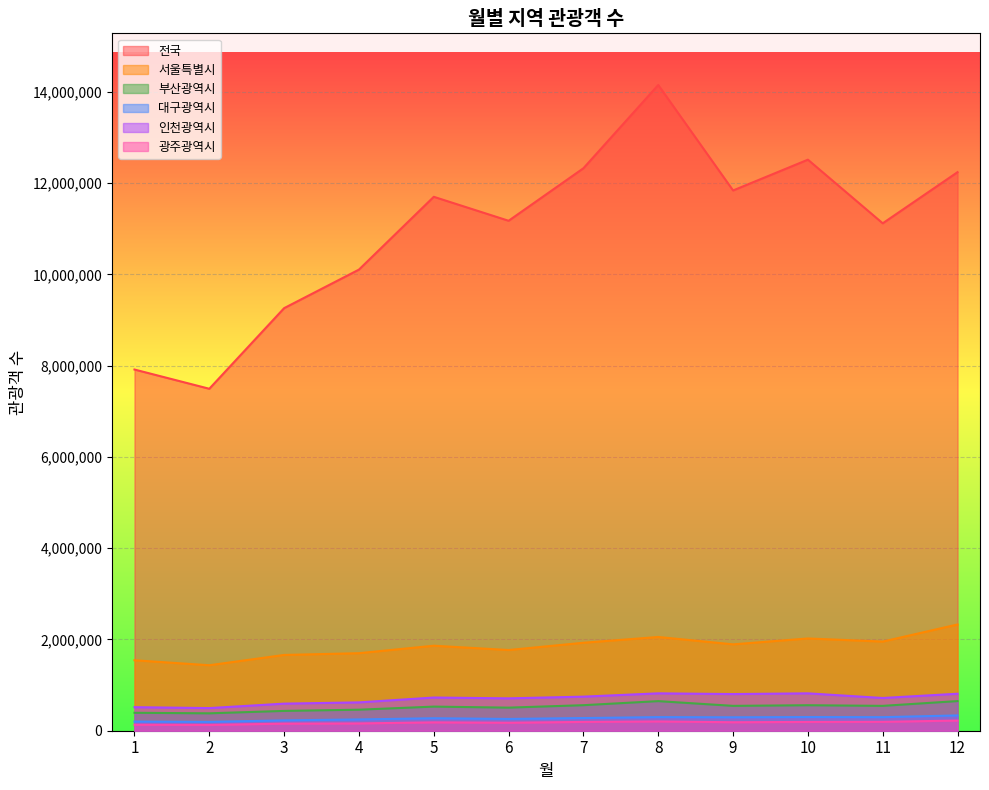

Reading left to right, extract all data points from this chart.

전국: 1=7914746	2=7493297	3=9259837	4=10104535	5=11699690	6=11174518	7=12325508	8=14149768	9=11838644	10=12513413	11=11118985	12=12240020
서울특별시: 1=1543943	2=1434891	3=1660387	4=1698904	5=1862809	6=1768325	7=1927721	8=2054145	9=1892581	10=2021766	11=1953429	12=2328079
부산광역시: 1=392890	2=381325	3=434153	4=460822	5=528384	6=505851	7=559498	8=648409	9=544823	10=558649	11=544784	12=649389
대구광역시: 1=199798	2=193567	3=227076	4=247442	5=273232	6=257809	7=277736	8=297994	9=294066	10=299458	11=296992	12=335004
인천광역시: 1=516093	2=495955	3=593460	4=621054	5=727249	6=709426	7=746712	8=819079	9=803119	10=819118	11=717192	12=810472
광주광역시: 1=131003	2=127145	3=155317	4=160031	5=183523	6=175117	7=193013	8=203441	9=185946	10=192329	11=195065	12=222888